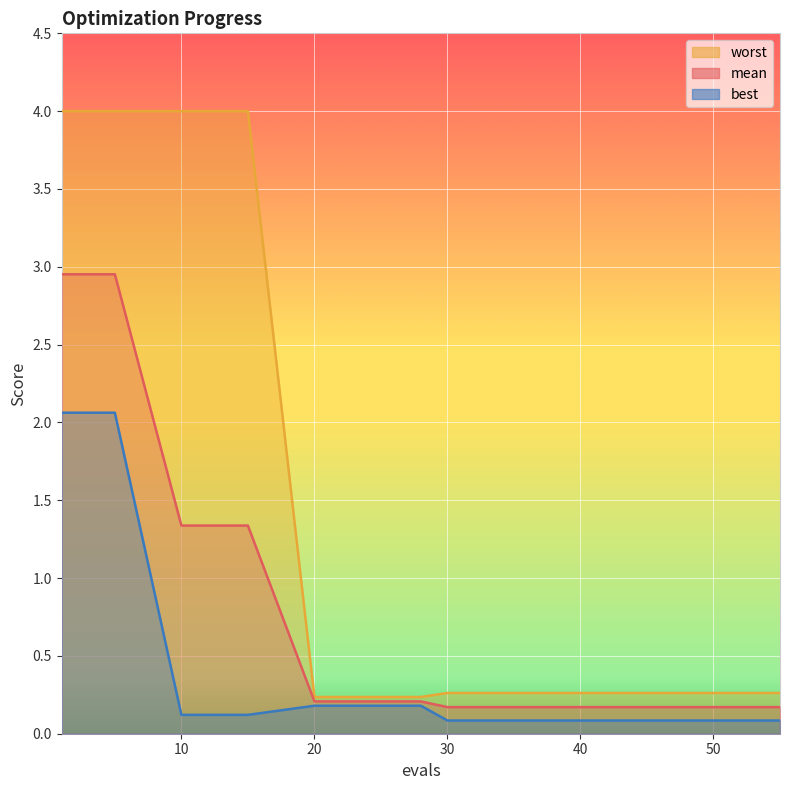

Reading left to right, extract all data points from this chart.

mean: 3.0	3.0	1.3	1.3	0.2	0.2	0.2	0.2	0.2	0.2	0.2	0.2	0.2	0.2	0.2	0.2	0.2	0.2	0.2	0.2
best: 2.1	2.1	0.1	0.1	0.2	0.2	0.2	0.1	0.1	0.1	0.1	0.1	0.1	0.1	0.1	0.1	0.1	0.1	0.1	0.1
worst: 4.0	4.0	4.0	4.0	0.2	0.2	0.2	0.3	0.3	0.3	0.3	0.3	0.3	0.3	0.3	0.3	0.3	0.3	0.3	0.3